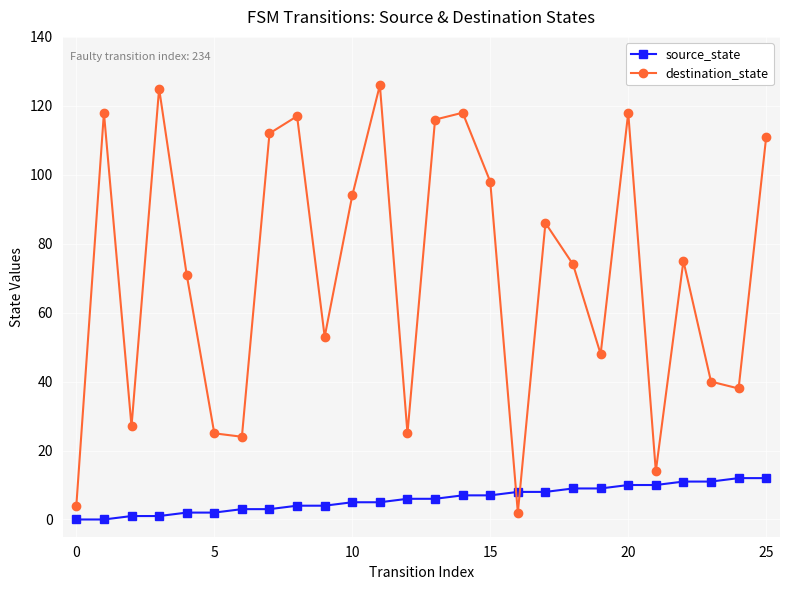

Count the number of categories in the chart.

26